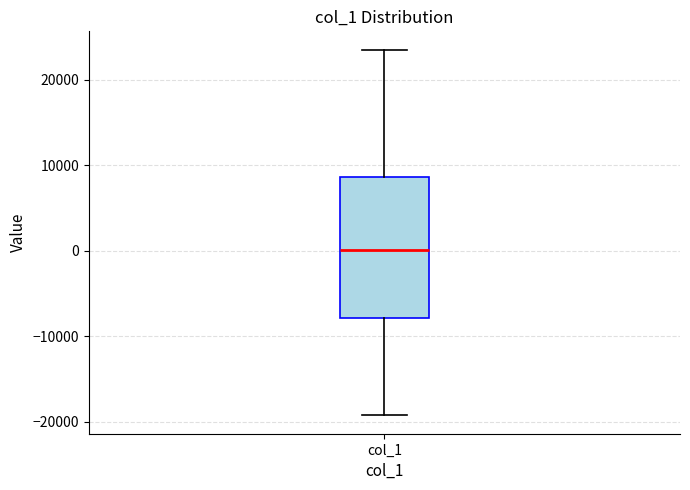

Read this box plot against the y-axis: the position of the median line, the range covered by the box, and the ends of both whiskers. The values are not printed on the chart, so give them approximately, as read against the axis.

median 0, box -8000 to 9000, whiskers -19000 to 24000